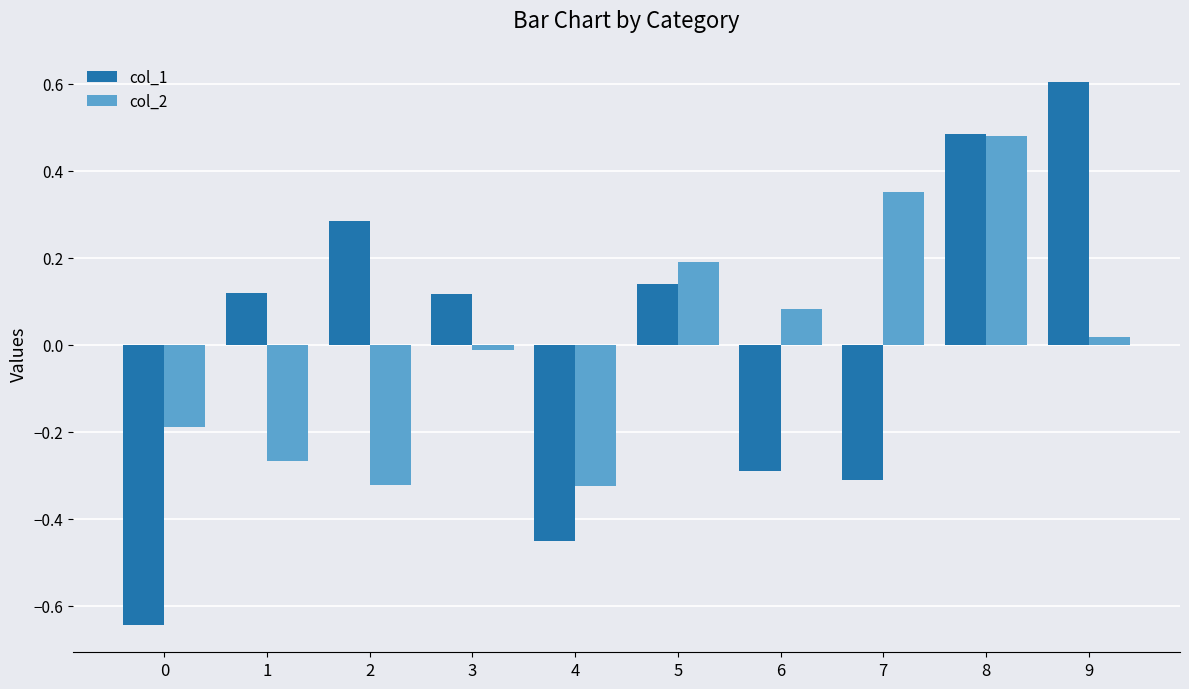

True or false: col_1 has a value of -1.1 at 0.

False